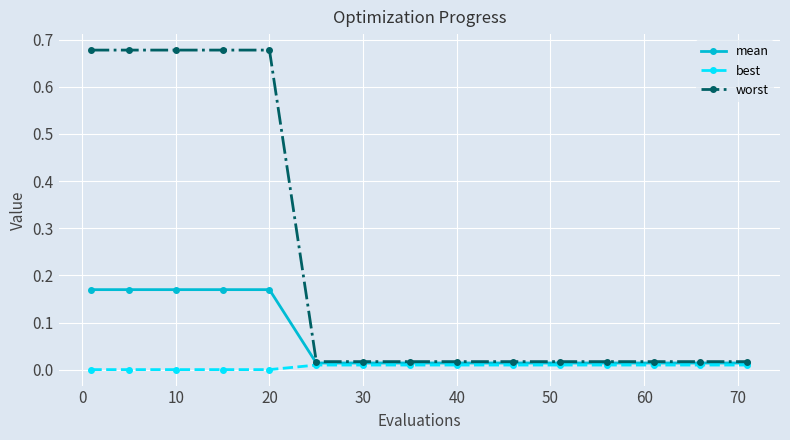

Which series has the largest range (max minus min)?

worst